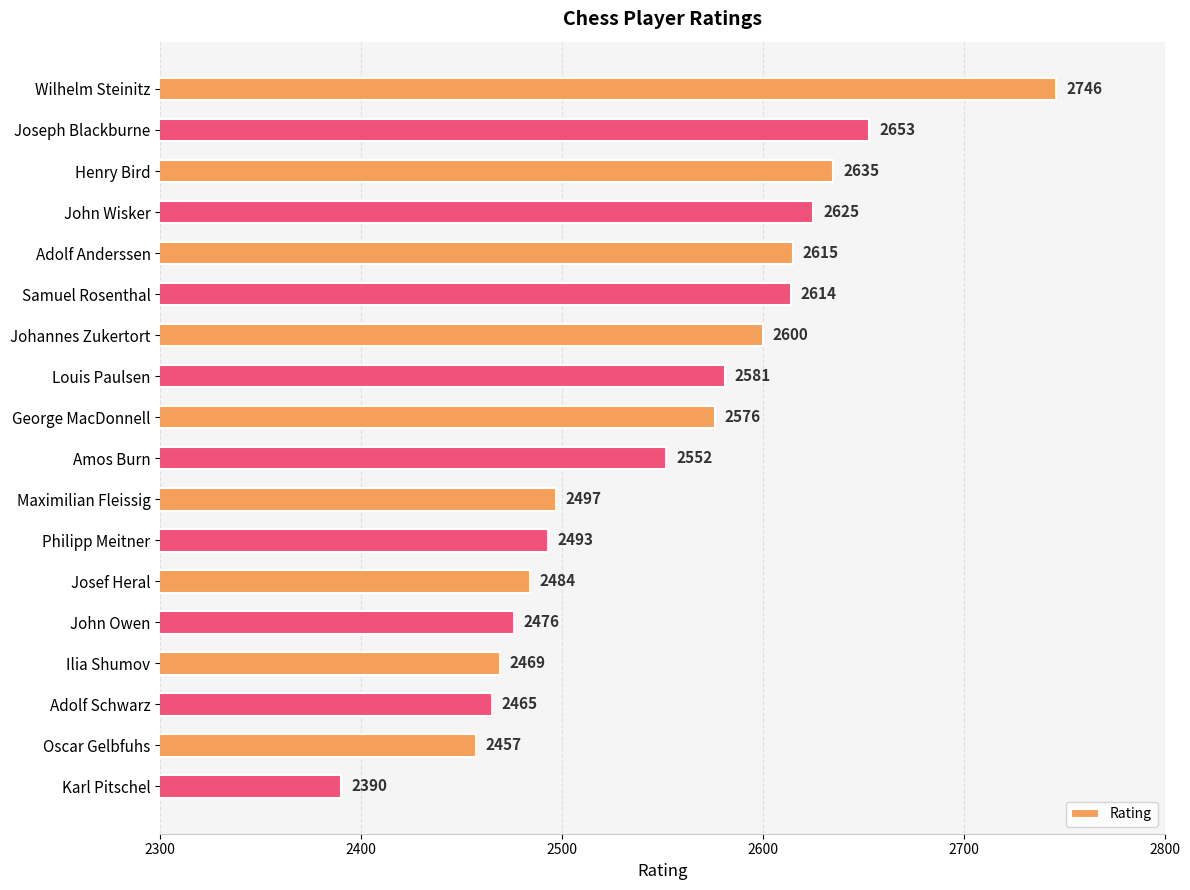

What is the change in value from John Wisker to George MacDonnell?

-49